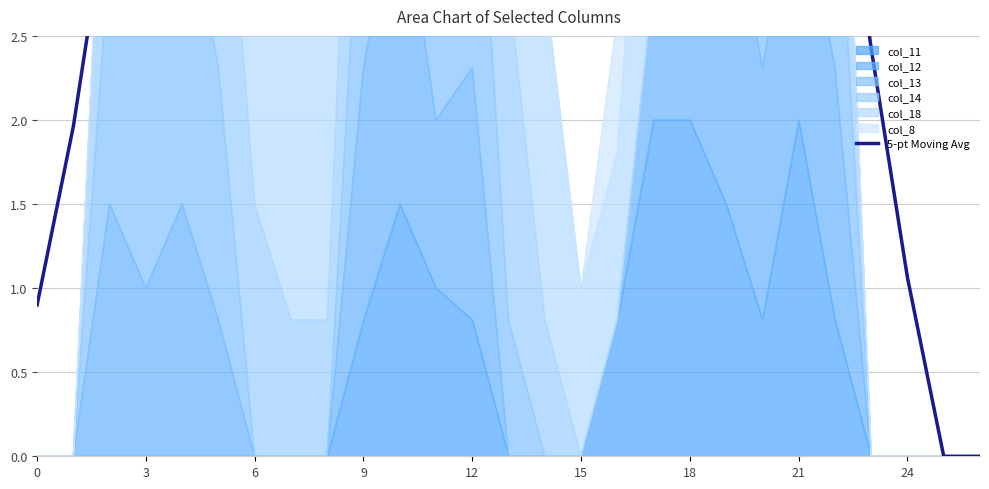

Approximately how many times larger is the value at 14 compared to 15?

1.0